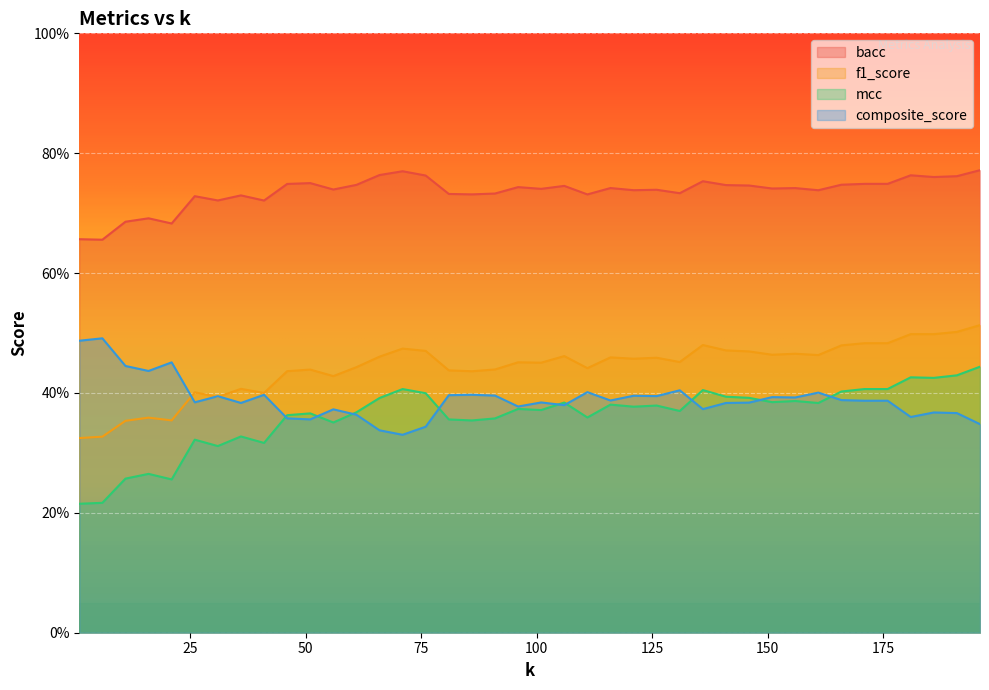

What is the total value across all series at 41?

1.8